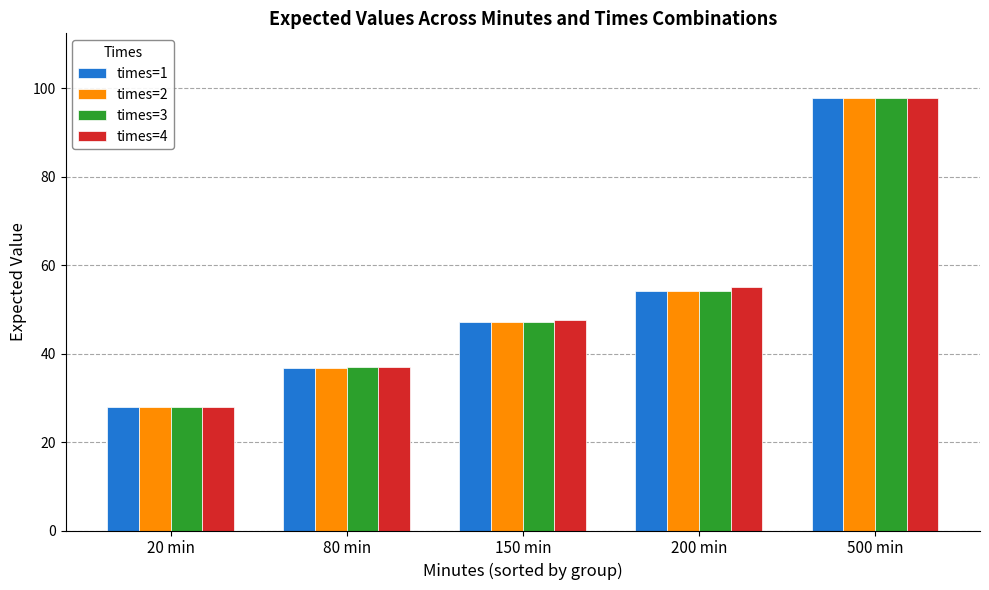

Which series has the largest range (max minus min)?

times=1